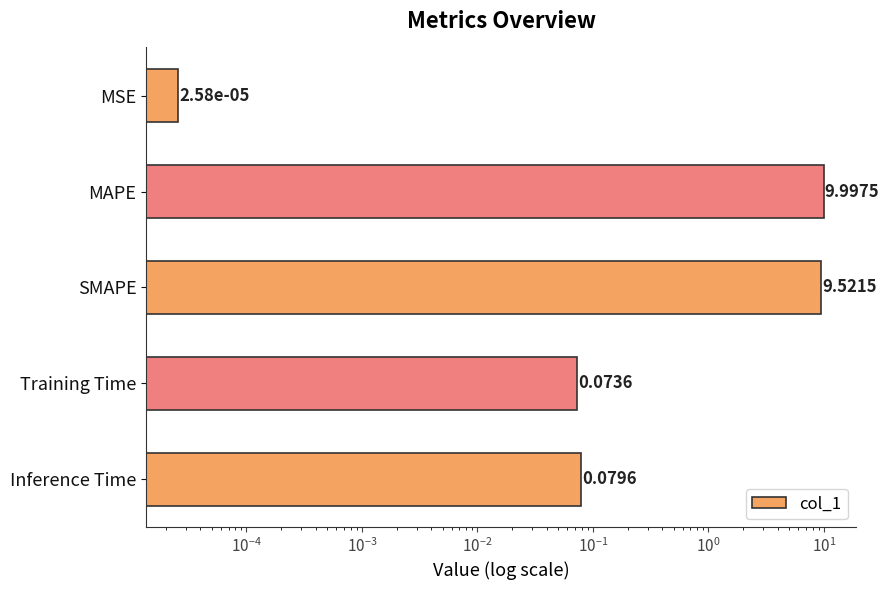

Are the bars horizontal?

Yes